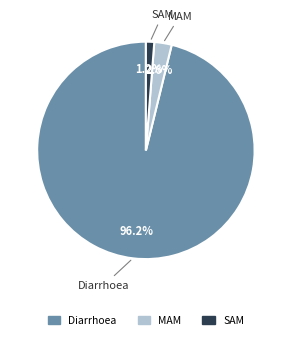

Rank the categories by value from highest to lowest.

Diarrhoea, MAM, SAM